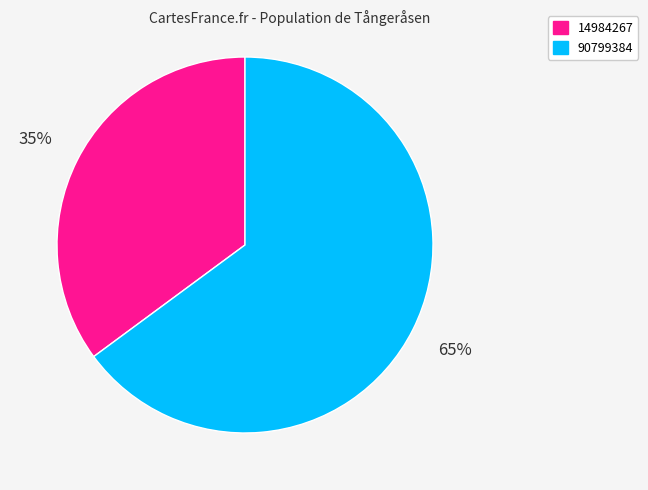

True or false: 14984267 accounts for 35% of the total.

True